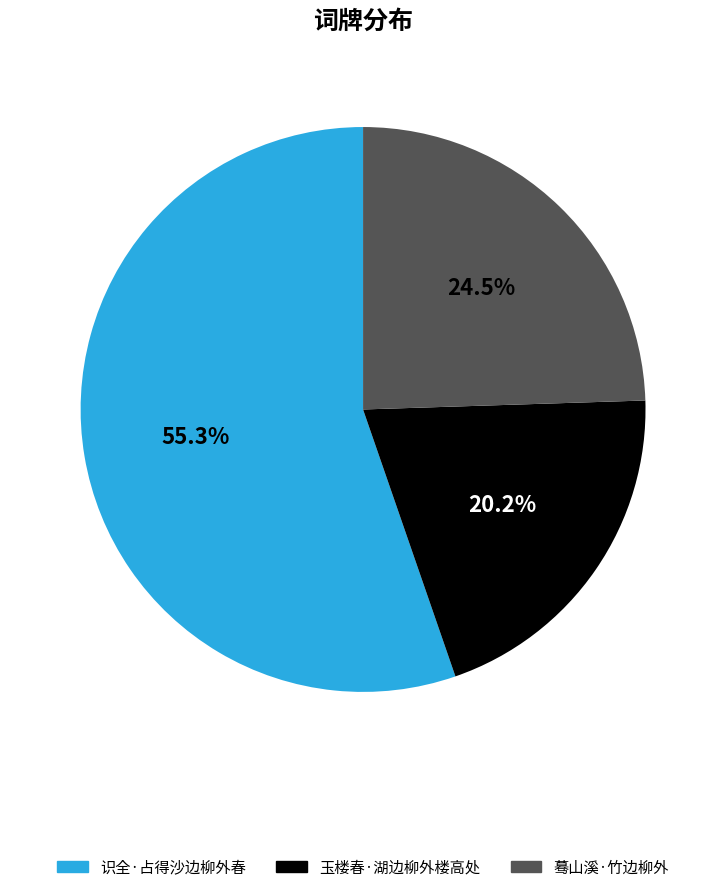

Approximately how many times larger is the value at 蓦山溪·竹边柳外 compared to 识全·占得沙边柳外春?

0.4